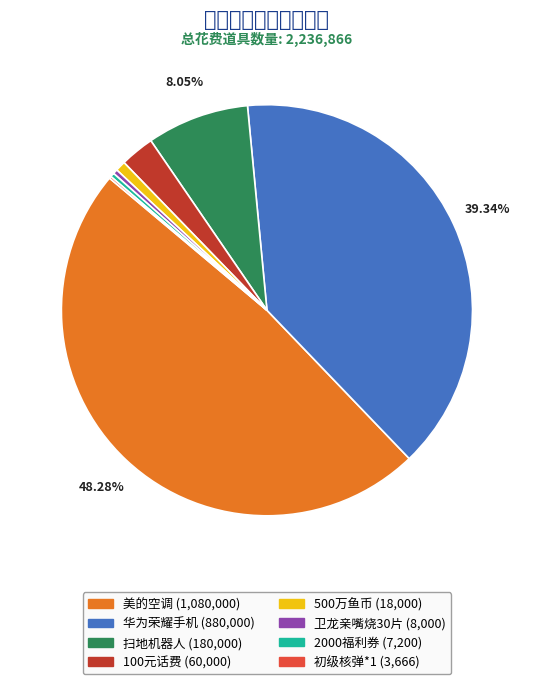

Does 华为荣耀手机 account for over 50% of the chart?

No